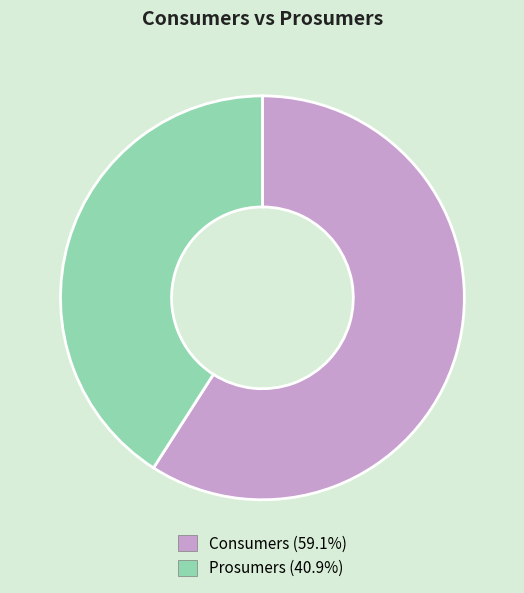

Approximately how many times larger is the value at Prosumers compared to Consumers?

0.7